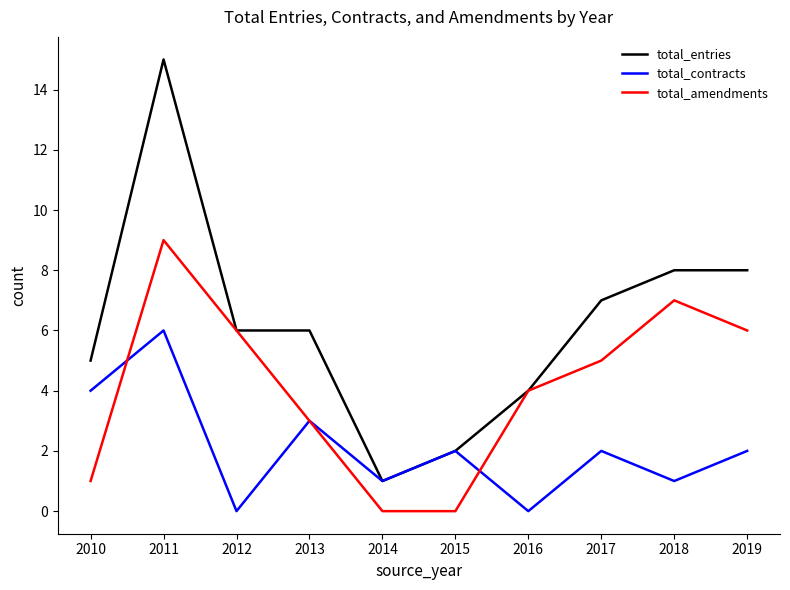

Reading left to right, extract all data points from this chart.

total_entries: 5	15	6	6	1	2	4	7	8	8
total_contracts: 4	6	0	3	1	2	0	2	1	2
total_amendments: 1	9	6	3	0	0	4	5	7	6